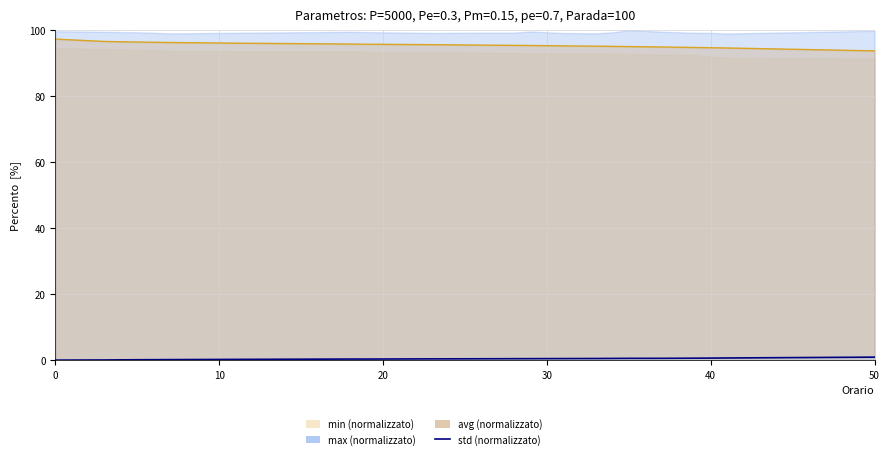

What is the sum of the std values at 29 and 11?

0.7